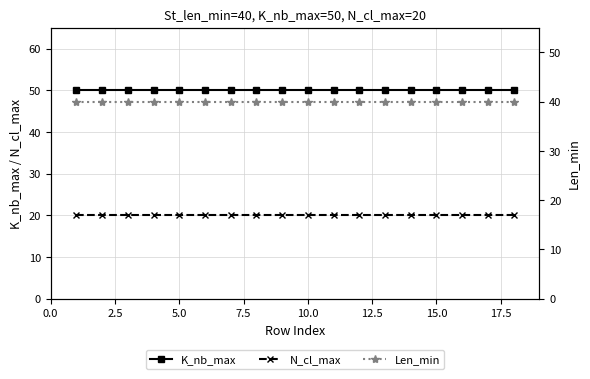

What is the lowest value of the N_cl_max series?

20